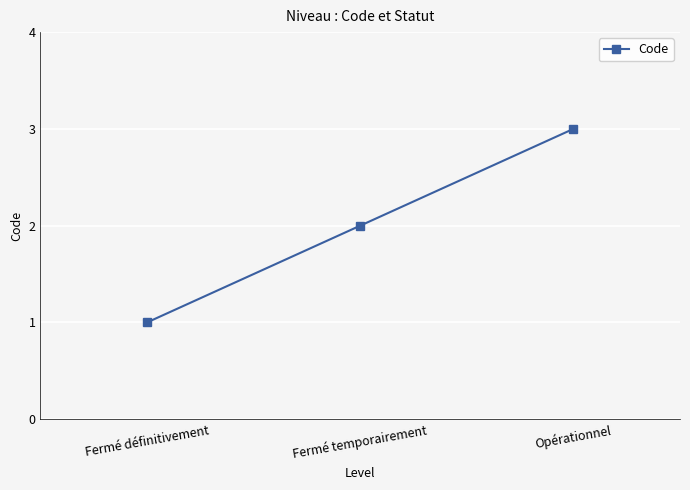

Reading right to left, transcribe all the data shown in this chart.

3	2	1